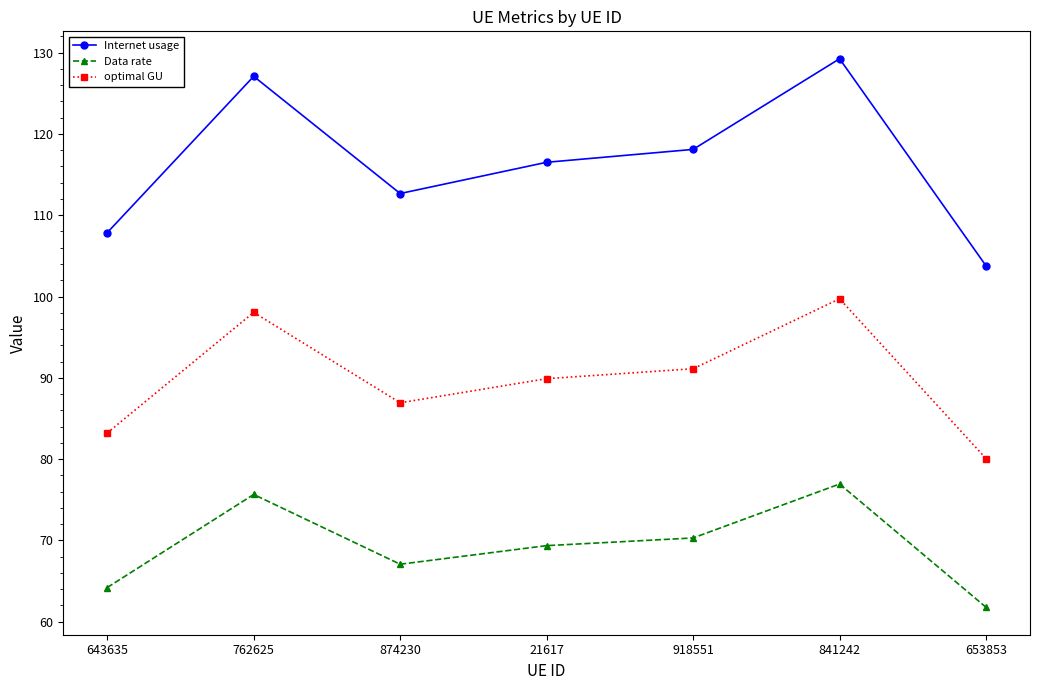

What is the difference between the Internet usage values at 643635 and 841242?

21.4